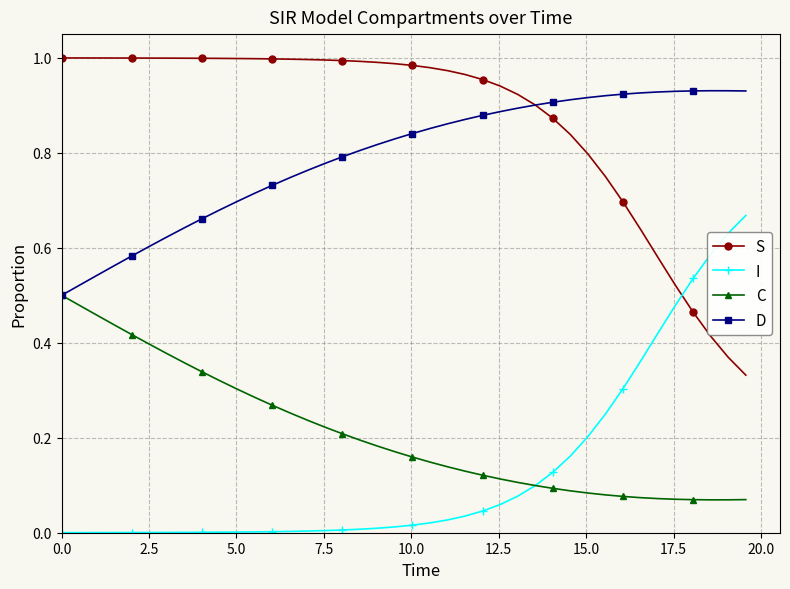

Rank the series by their maximum value, from lowest to highest.

C, I, D, S